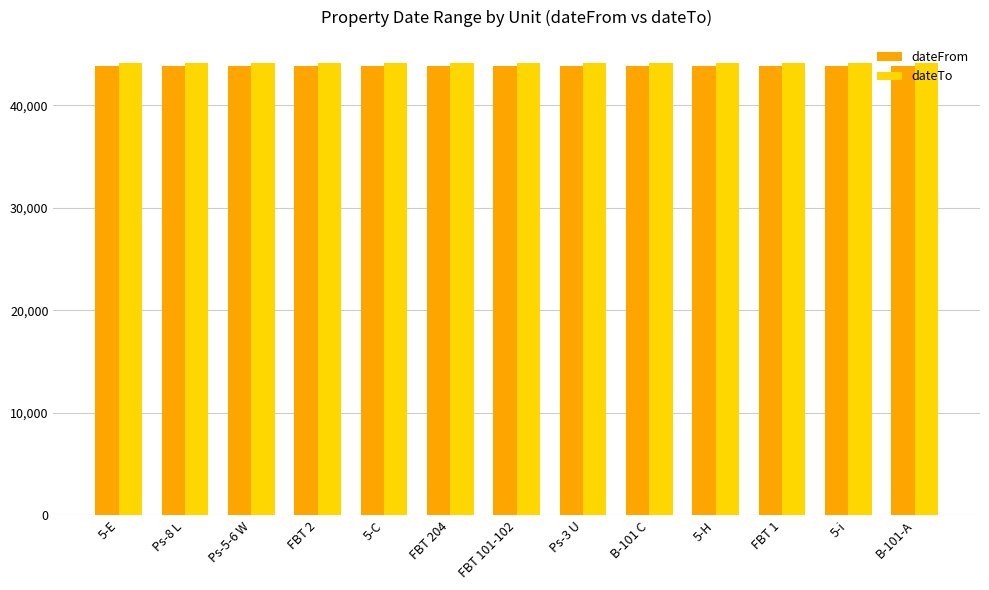

What is the total value across all series at Ps-8 L?

88027